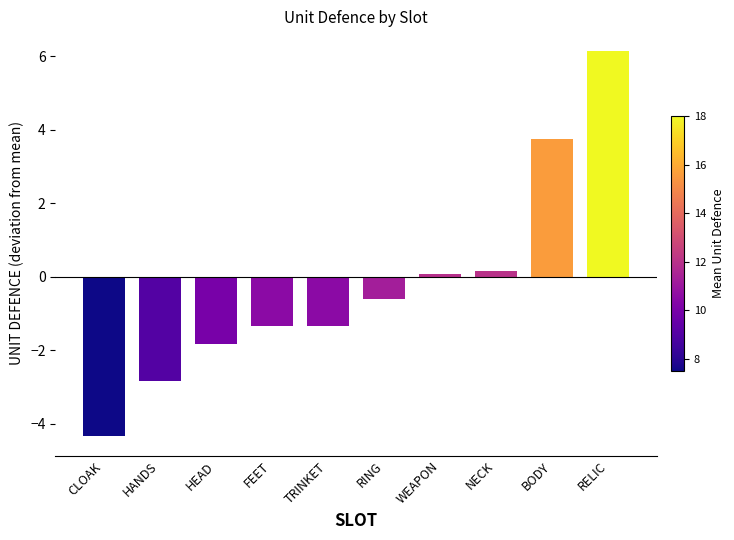

The value at HEAD is -1.8. True or false?

True